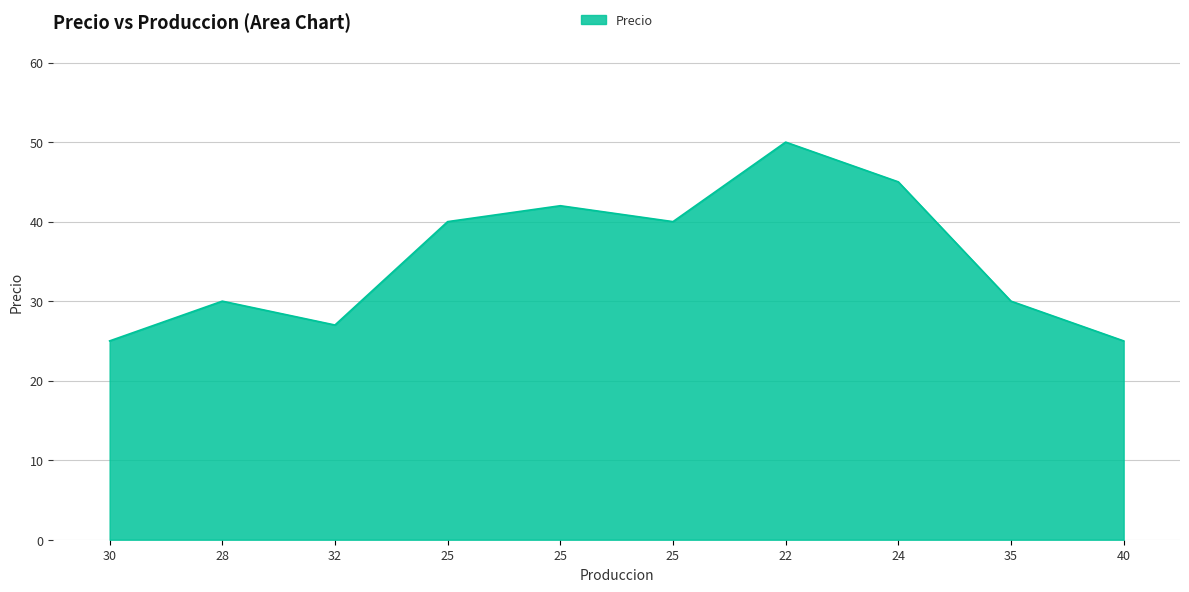

How many lines are shown in the chart?

1